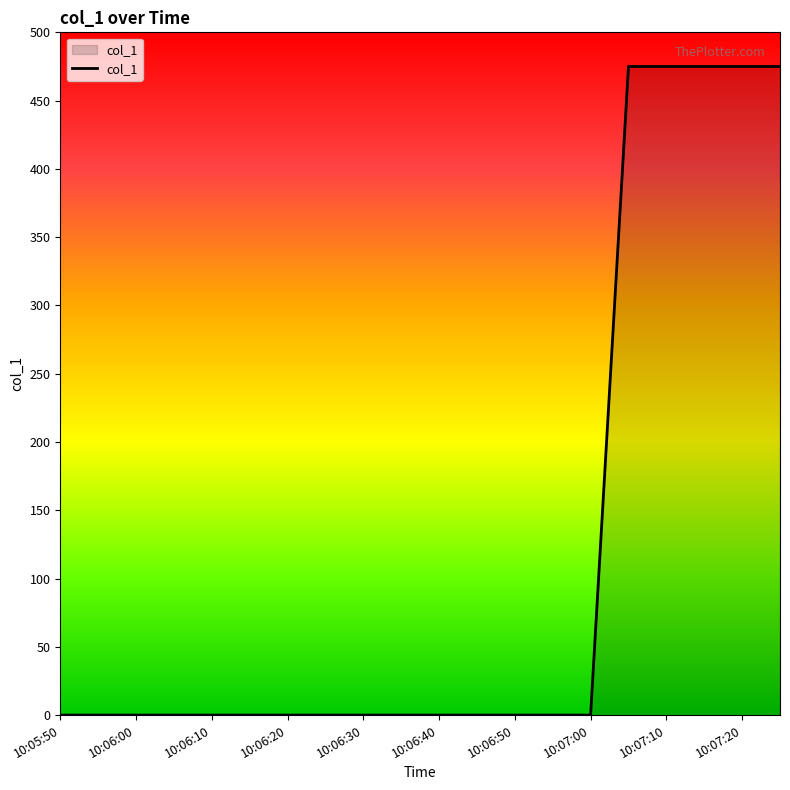

Reading right to left, what are all the values shown in this chart?

475	475	475	475	475	0	0	0	0	0	0	0	0	0	0	0	0	0	0	0